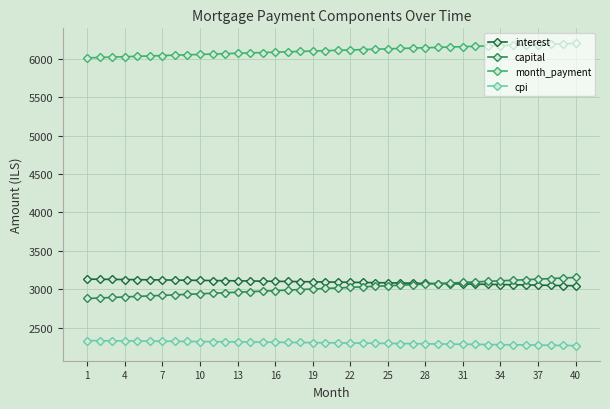

Which series has the widest spread of values?

capital